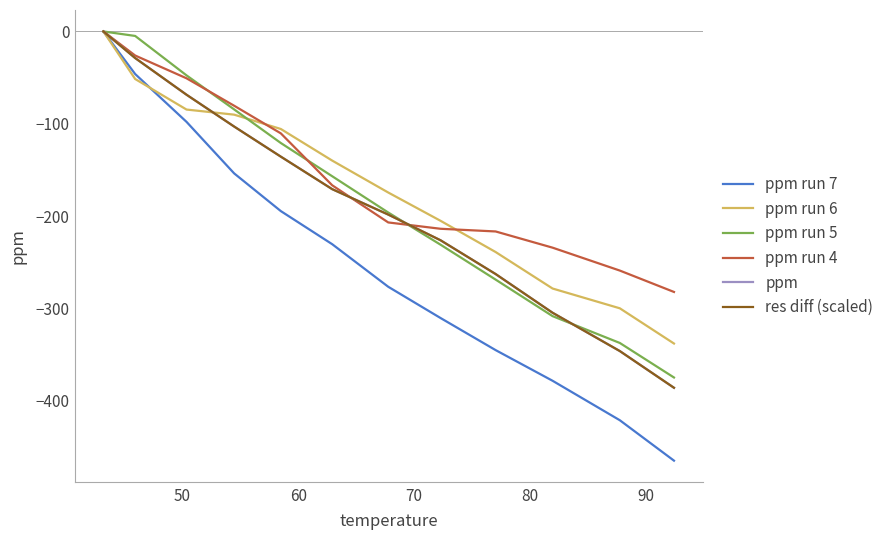

Does the chart have visible grid lines?

No